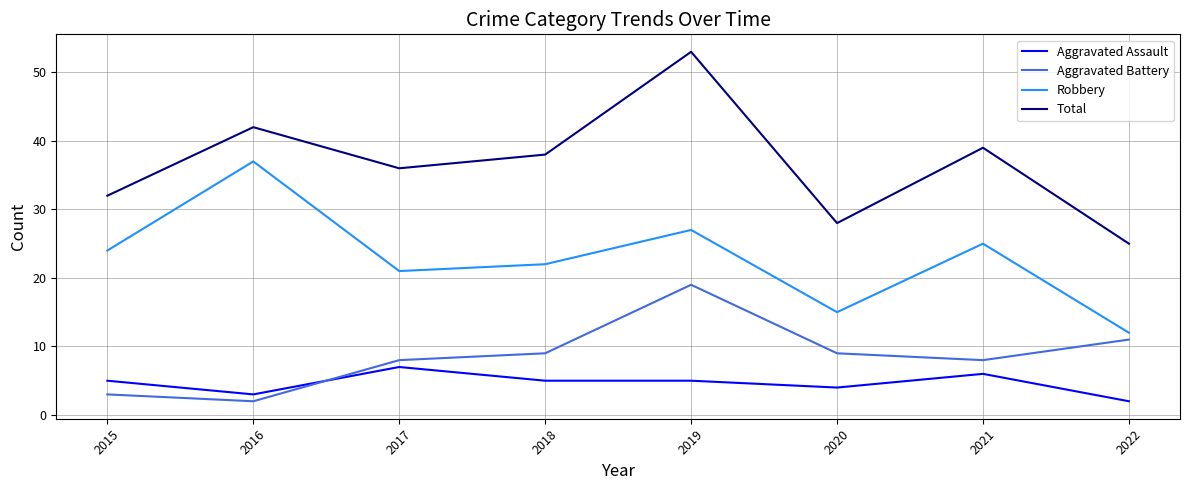

Which series changed the most between 2020 and 2021?

Total